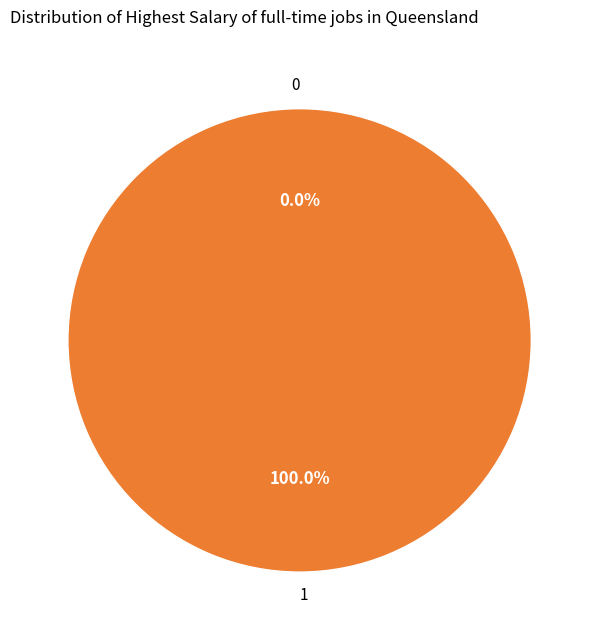

Is 0 the majority of the pie?

No